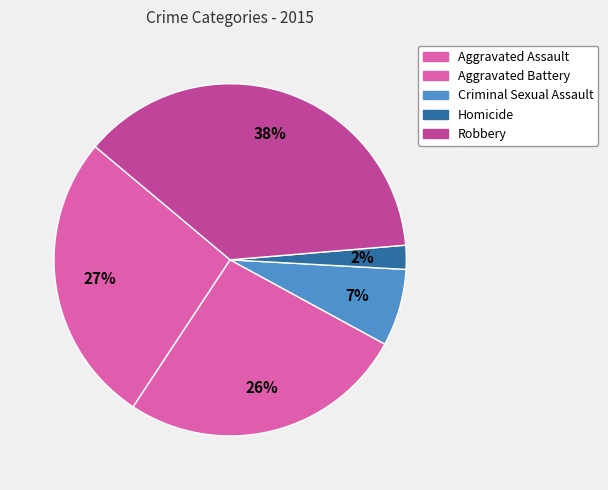

Is the sum of Homicide and Aggravated Battery greater than half?

No